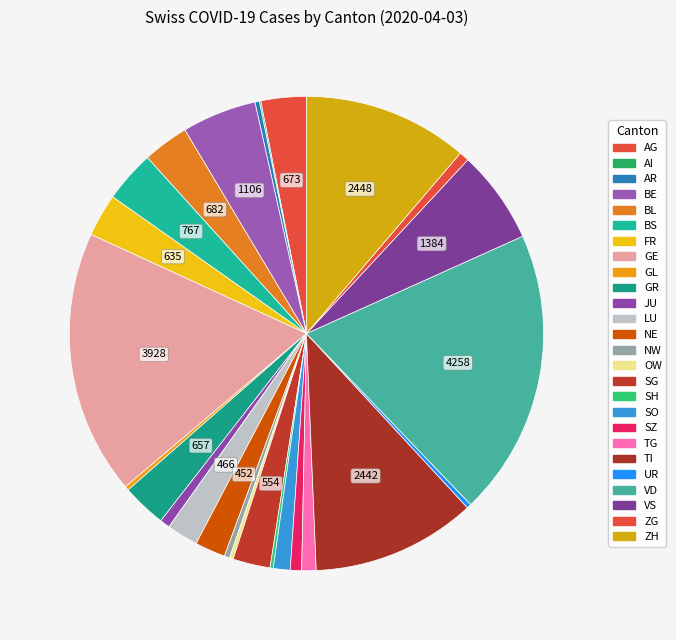

Which category has the smallest portion of the pie?

AI